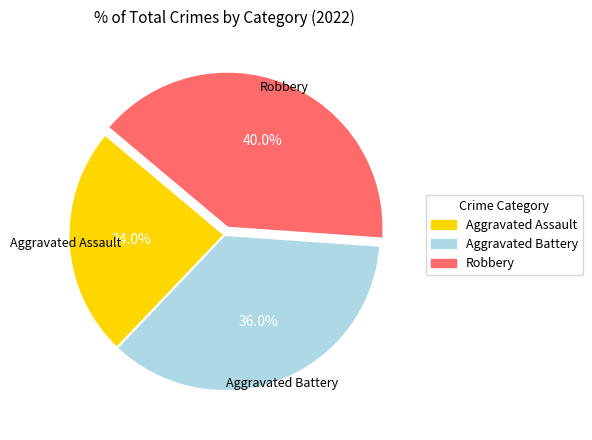

What is the ratio of the value at Aggravated Assault to the value at Robbery?

0.6